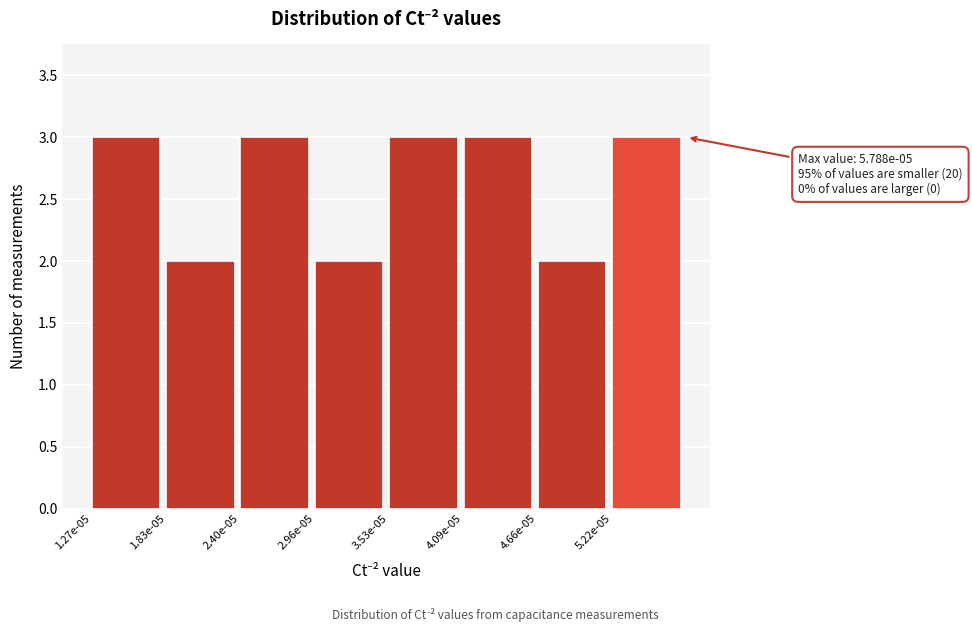

Reading right to left, transcribe all the data shown in this chart.

5.22e-05=3	4.66e-05=2	4.09e-05=3	3.53e-05=3	2.96e-05=2	2.40e-05=3	1.83e-05=2	1.27e-05=3